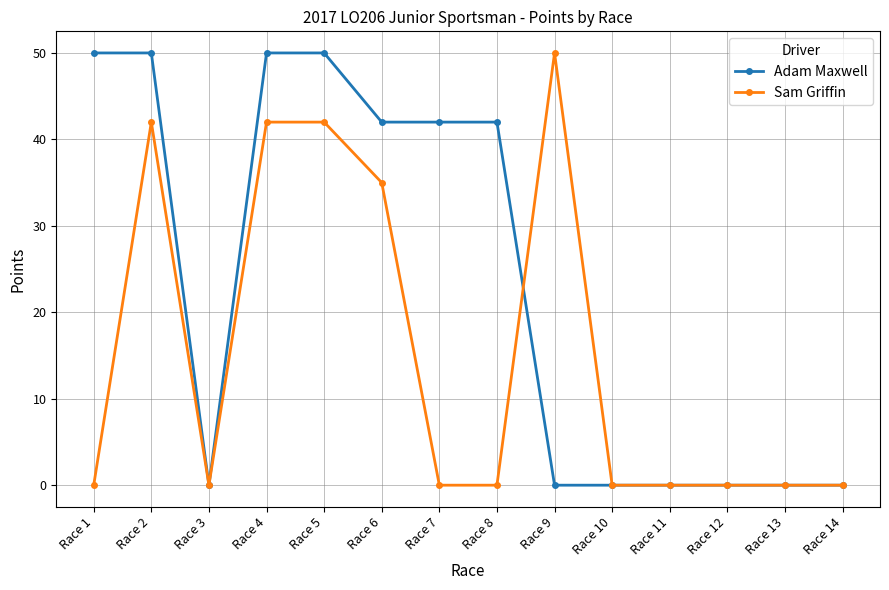

At which label is Sam Griffin closest to 25?

Race 6